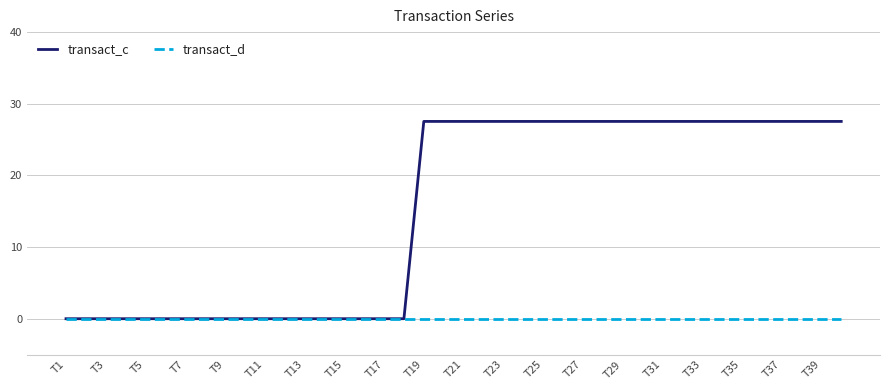

Rank the series by their average value, from lowest to highest.

transact_d, transact_c